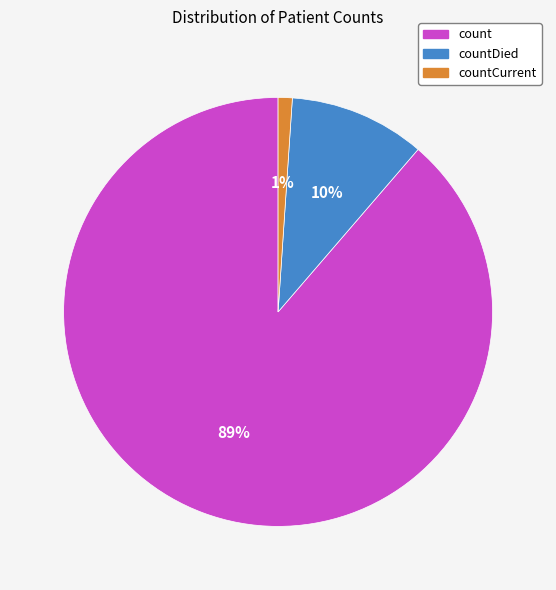

To the nearest percent, what is the average slice percentage?

33%